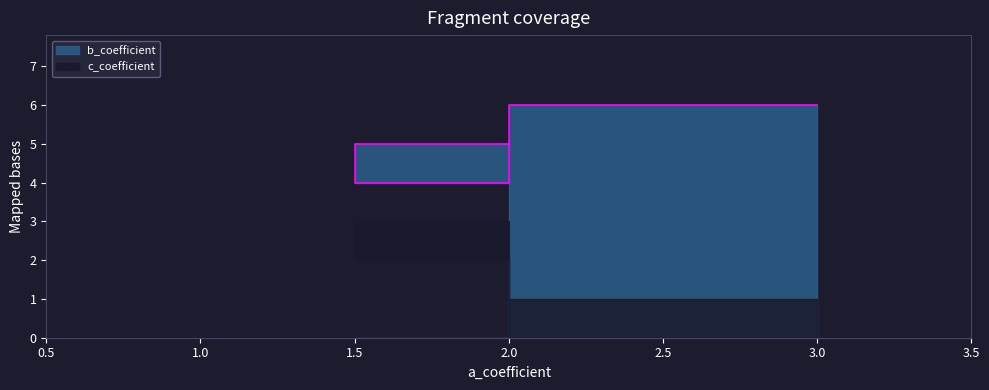

Reading left to right, what are all the values shown in this chart?

2=5	1=4	3=6